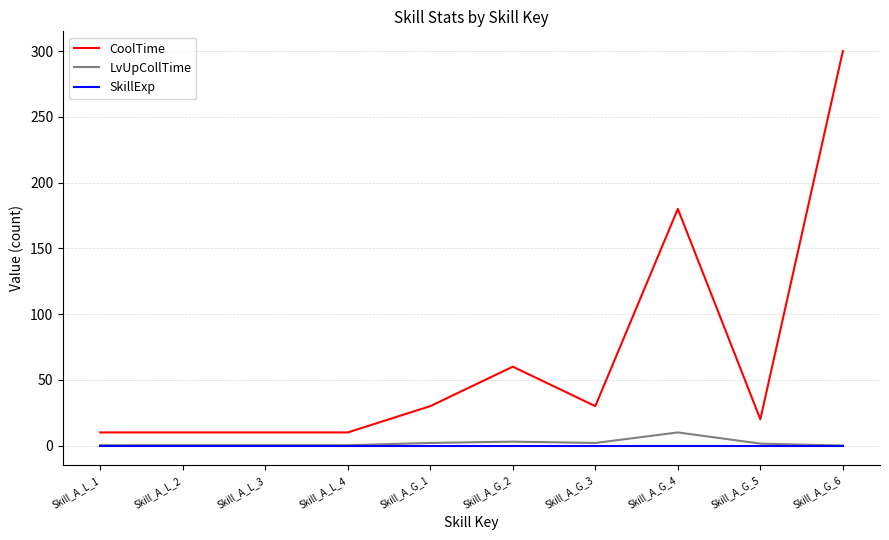

Which series changed the most between Skill_A_L_3 and Skill_A_G_4?

CoolTime